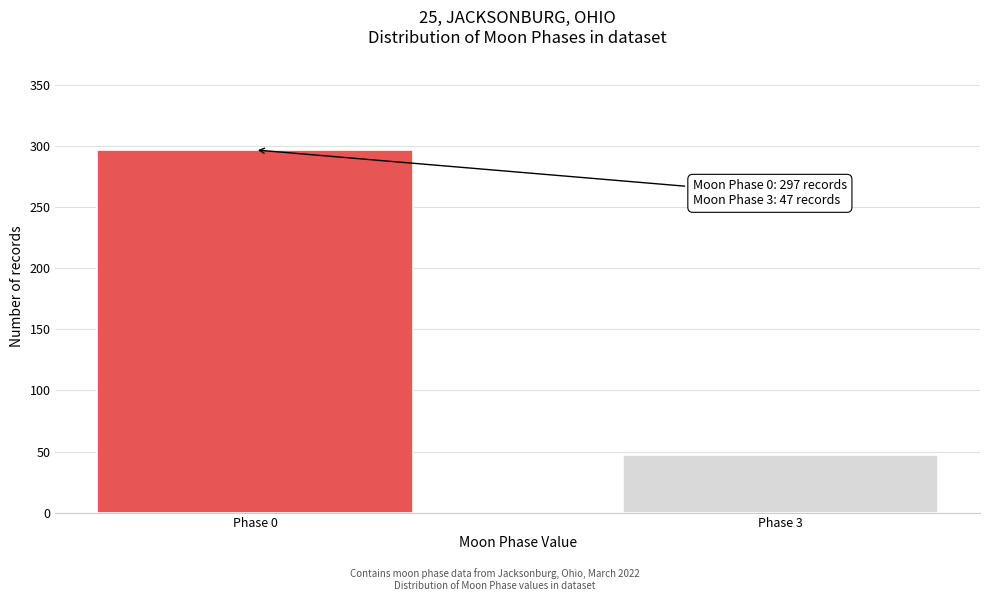

Reading right to left, transcribe all the data shown in this chart.

Phase 3=47	Phase 0=297